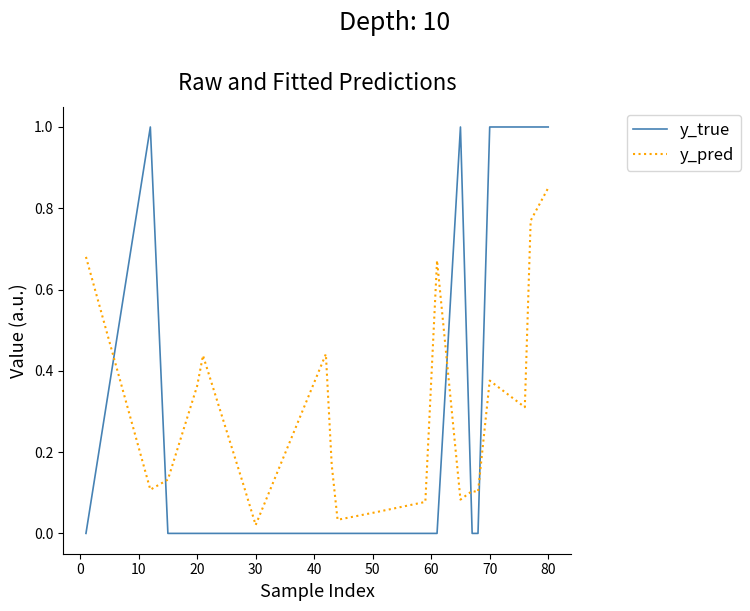

How many distinct data groups are displayed?

2